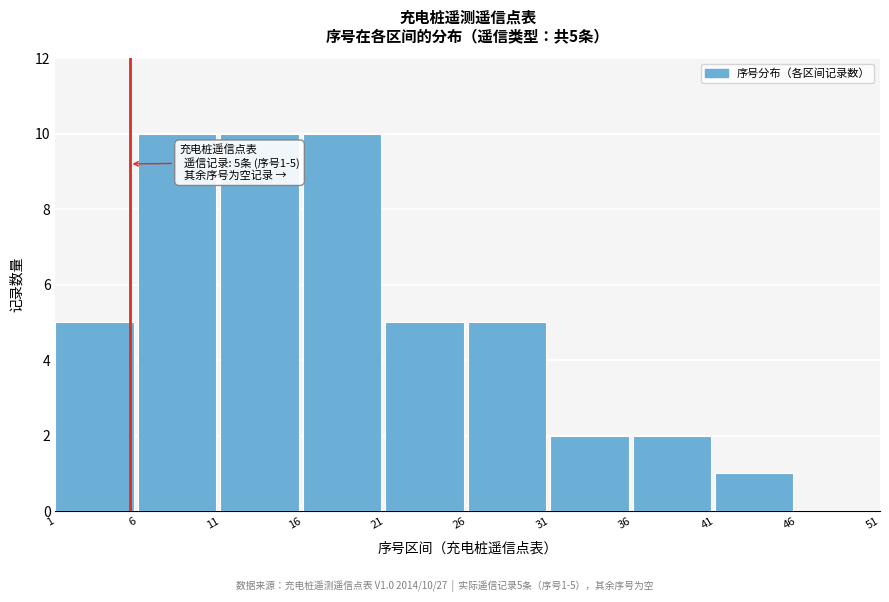

Reading right to left, list all the values displayed in this chart.

46=0	41=1	36=2	31=2	26=5	21=5	16=10	11=10	6=10	1=5